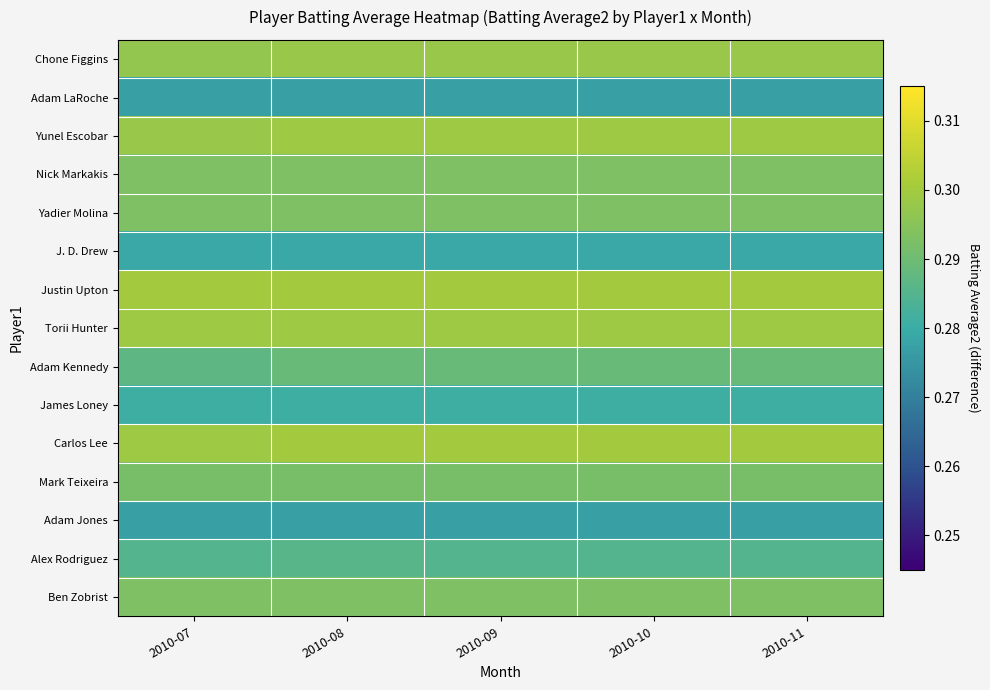

Rank the series by their maximum value, from lowest to highest.

Adam LaRoche, Adam Jones, J. D. Drew, James Loney, Alex Rodriguez, Adam Kennedy, Mark Teixeira, Nick Markakis, Yadier Molina, Ben Zobrist, Chone Figgins, Yunel Escobar, Torii Hunter, Justin Upton, Carlos Lee